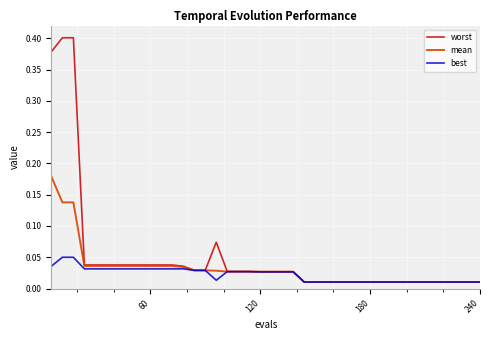

Which series has the largest total across all categories?

worst